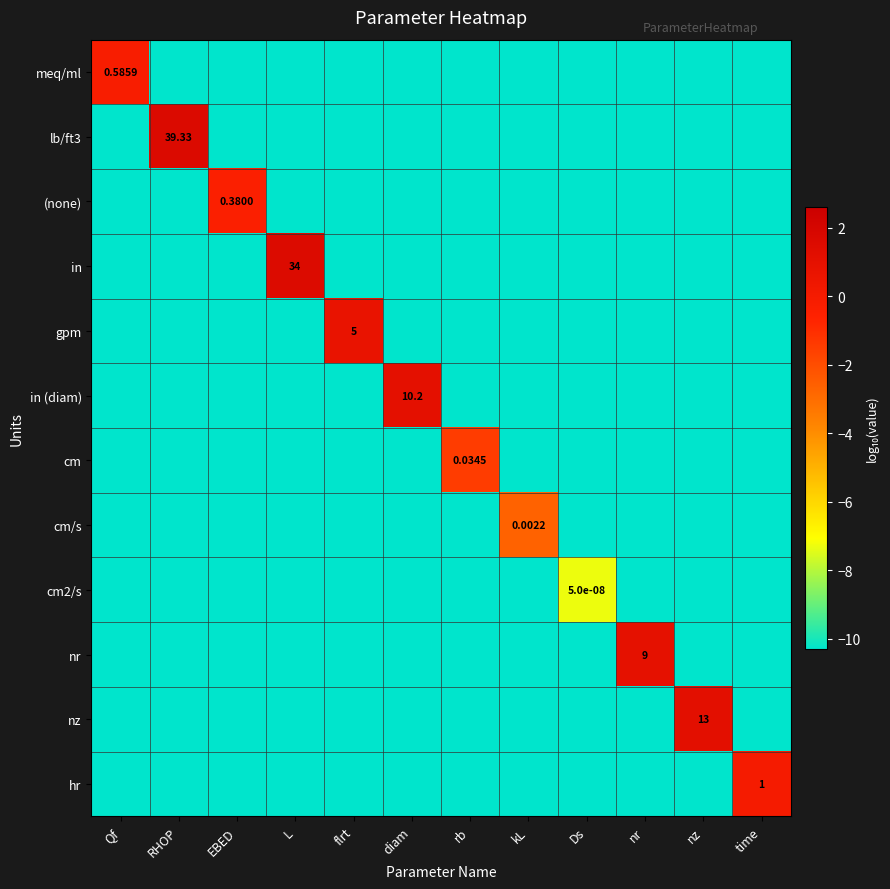

Rank the categories by nr value from lowest to highest.

Qf, RHOP, EBED, L, flrt, diam, rb, kL, Ds, nz, time, nr